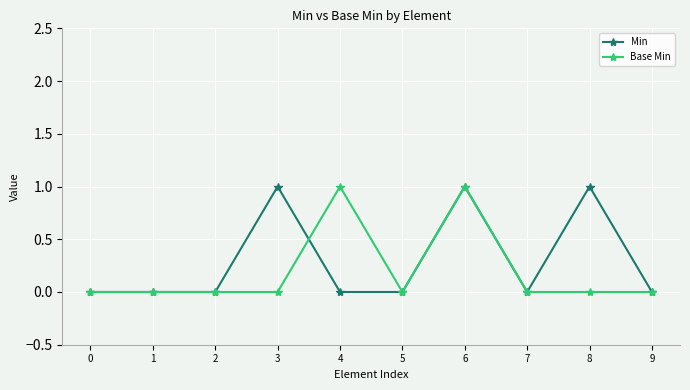

What is the difference between the maximum and minimum values in the Min series?

1